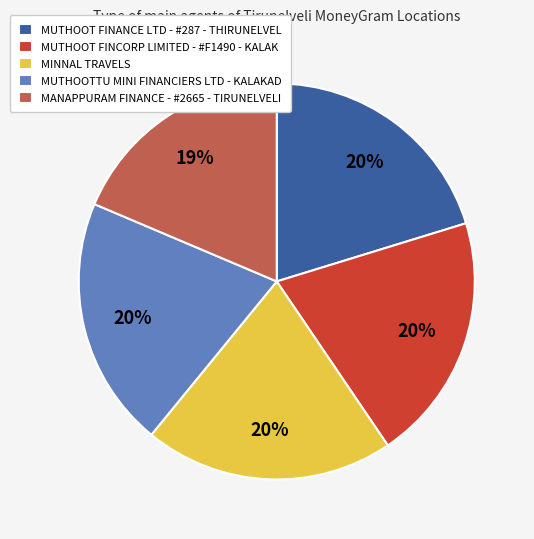

How many slices are in this pie chart?

5